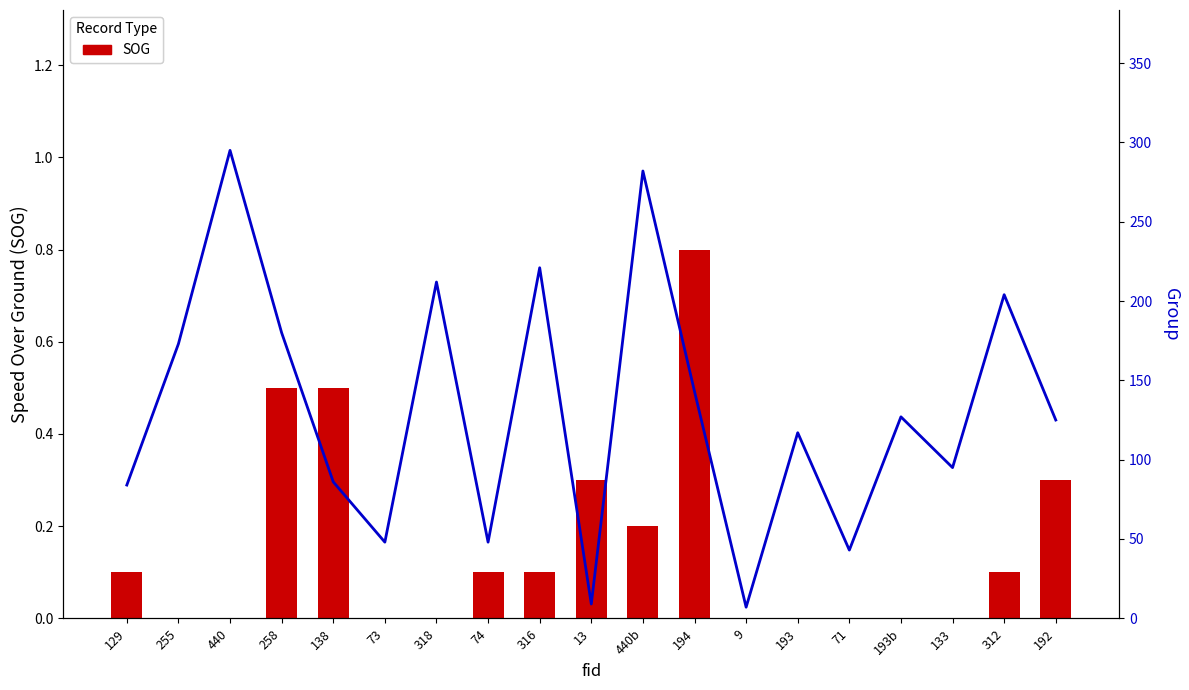

Is the value of Group at 71 greater than the value of SOG at 440?

Yes